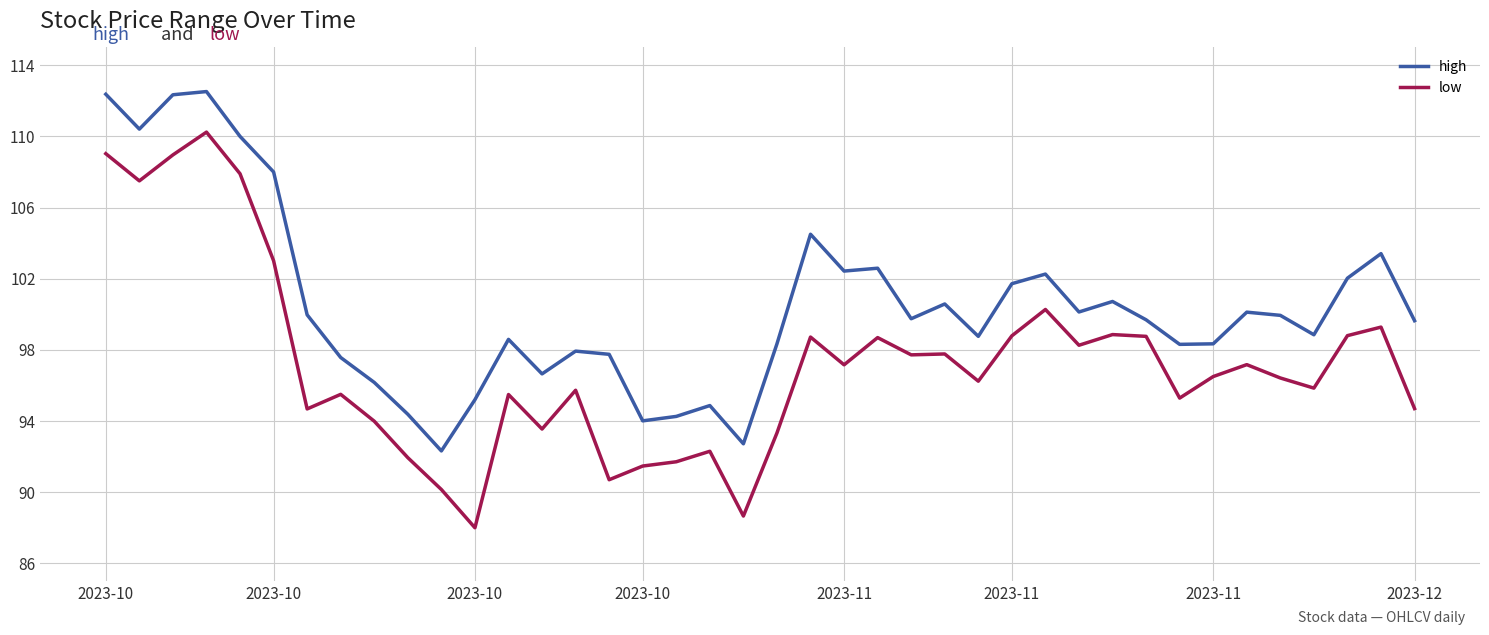

What is the maximum value shown in the chart?

112.5